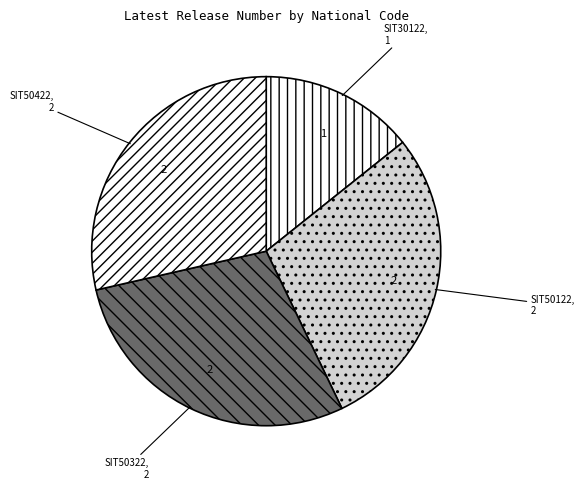

Is the sum of SIT50122 and SIT30122 greater than half?

No